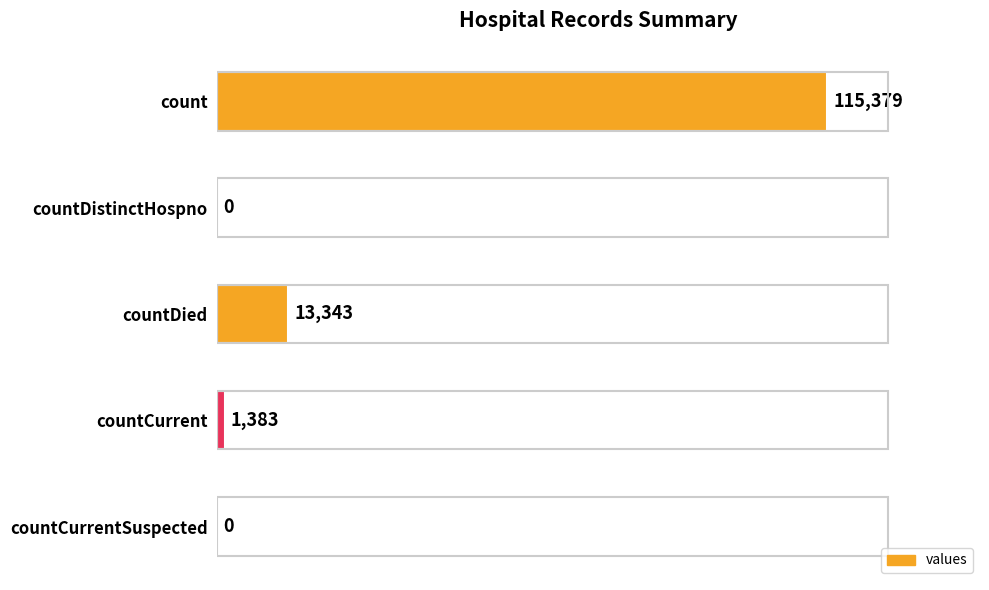

The chart shows a value of -74323 at countCurrent. True or false?

False